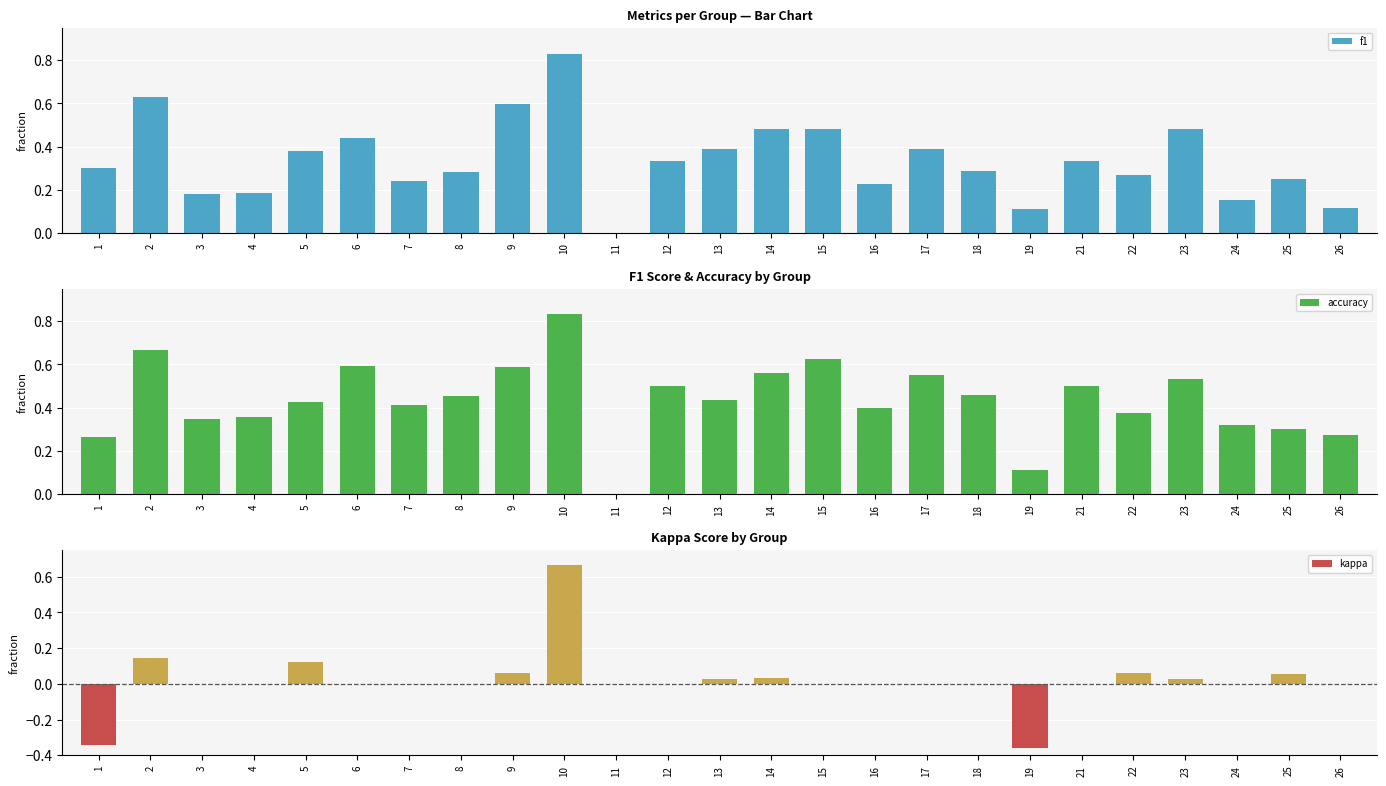

Read the f1 value at 16.

0.2